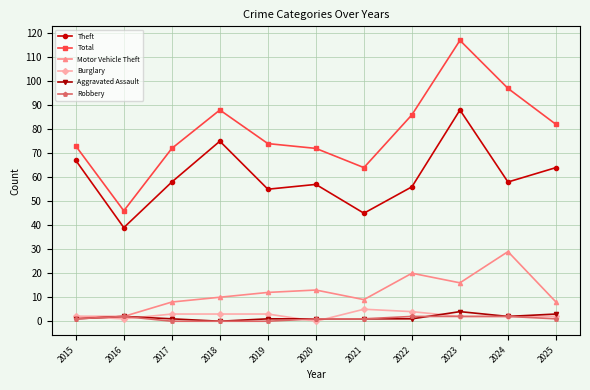

True or false: Total and Theft intersect in this chart.

False